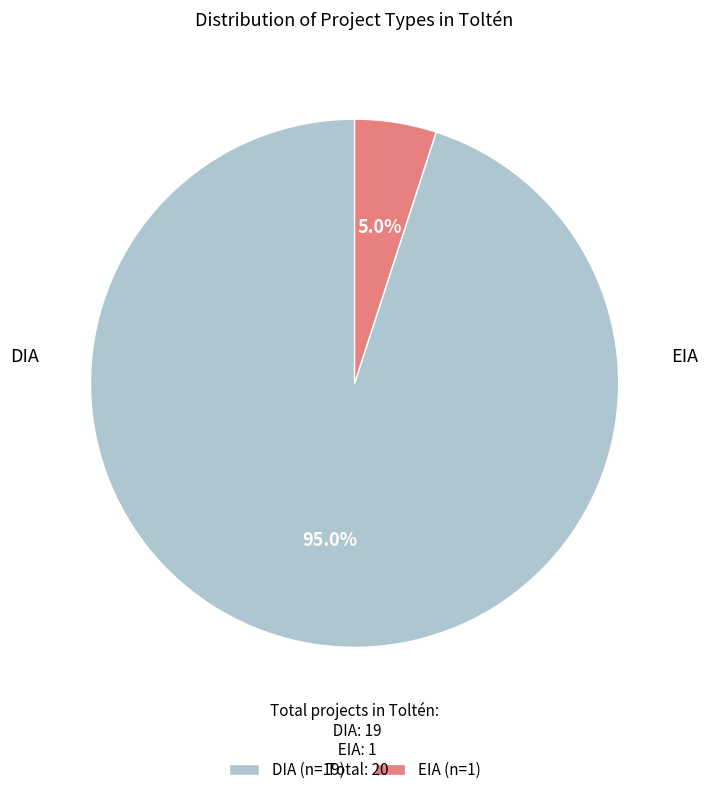

Which has a higher value, DIA (n=19) or EIA (n=1)?

DIA (n=19)